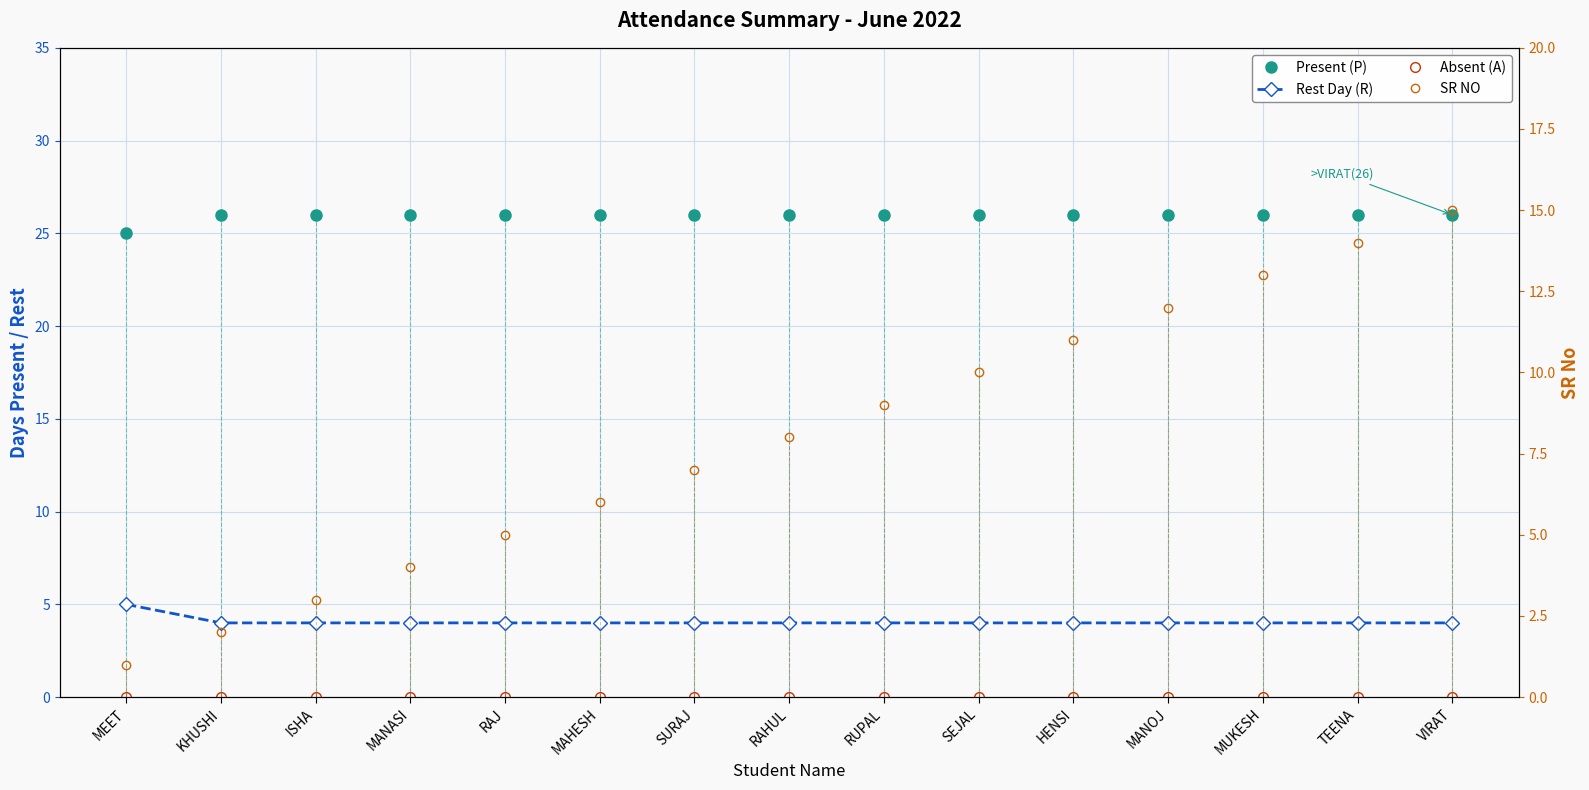

What is the difference between the highest and lowest values at MEET?

25